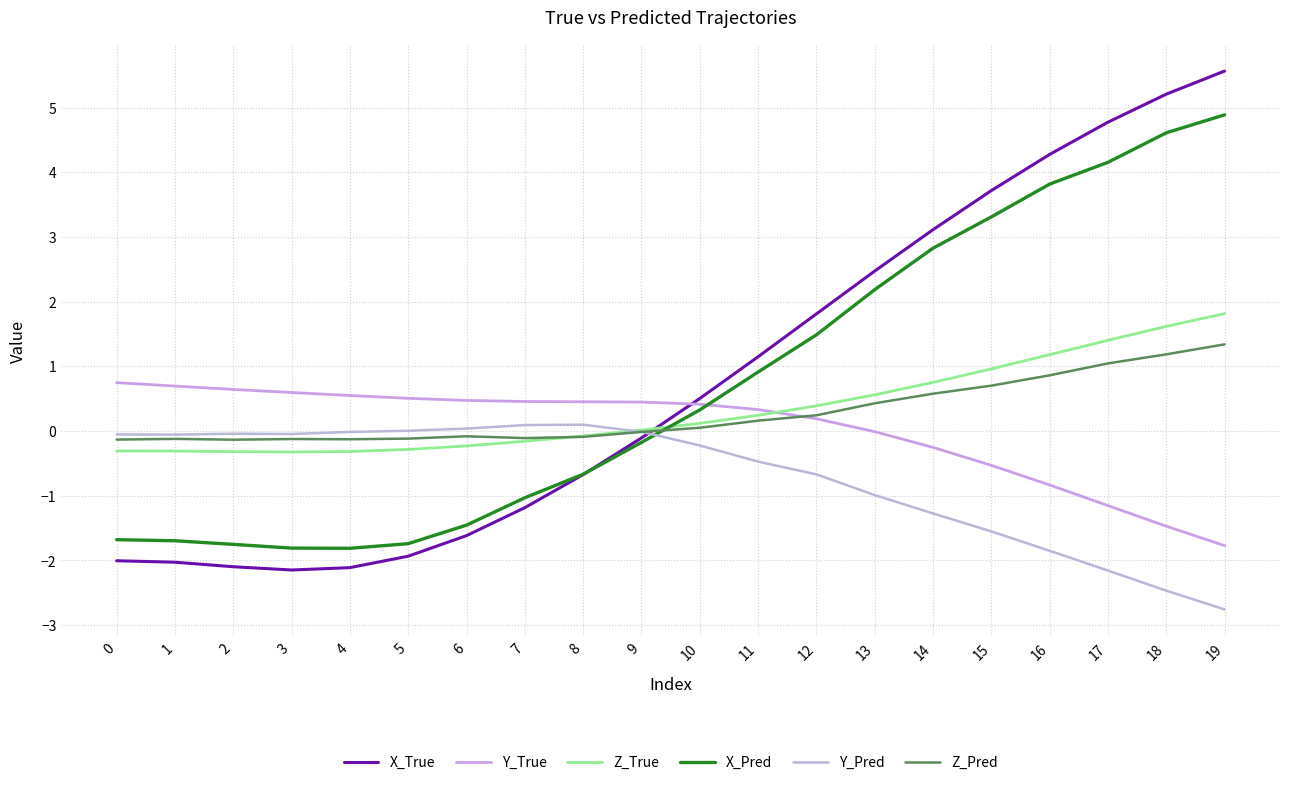

Does the chart have visible grid lines?

Yes